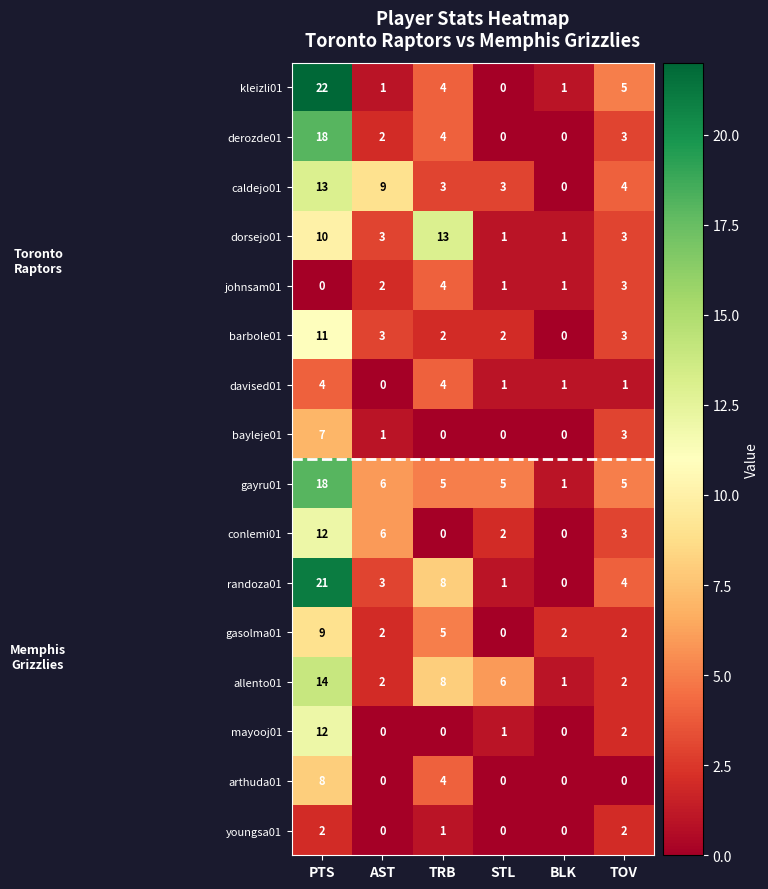

At which label does mayooj01 reach its peak?

PTS